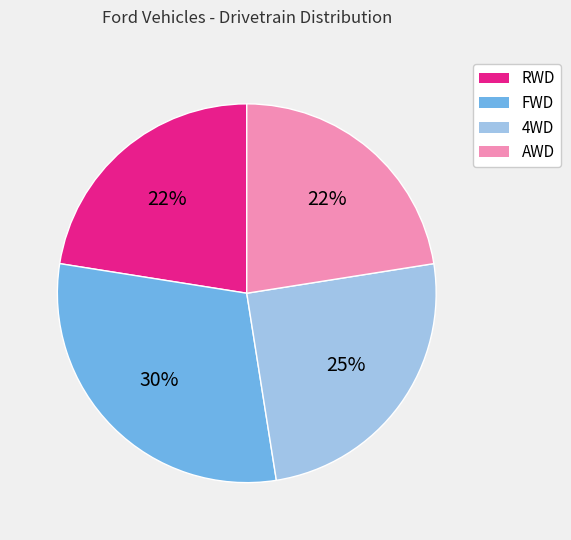

What is the ratio of the value at 4WD to the value at AWD?

1.1